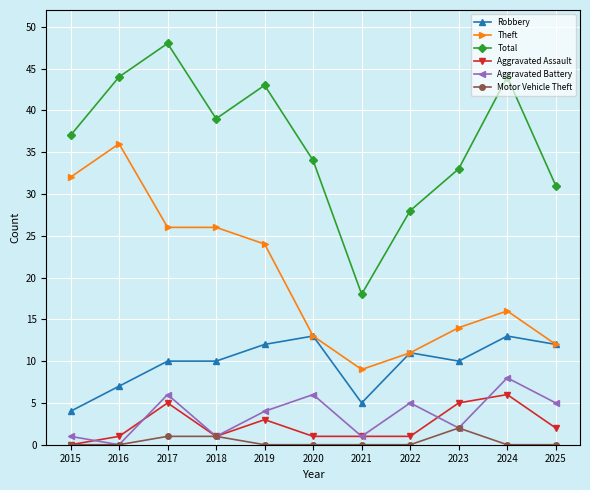

At which category does the chart reach its peak across all series?

2017